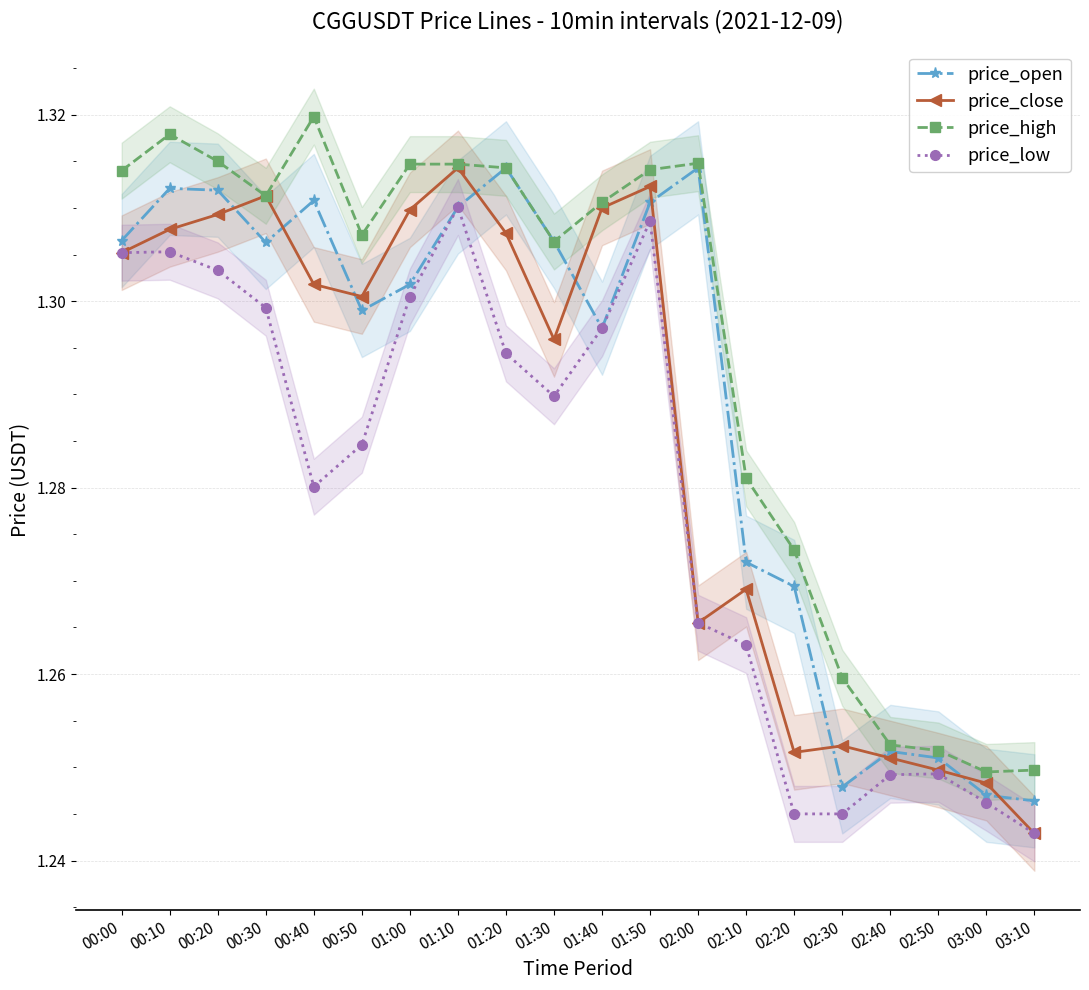

What is the greatest value displayed?

1.3